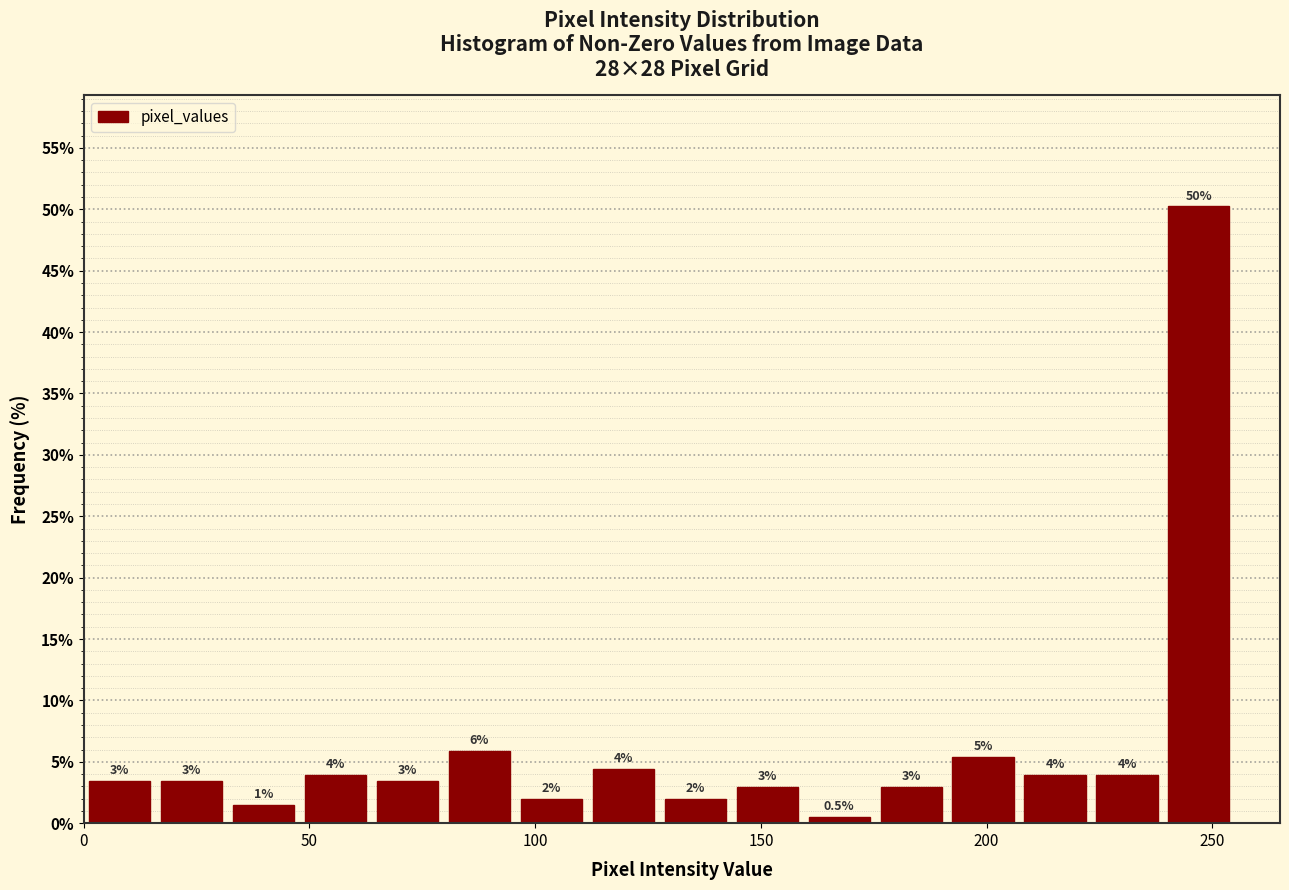

Around what value on the x-axis is the tallest bar? Give the approximate position of its centre, as read against the axis.

245